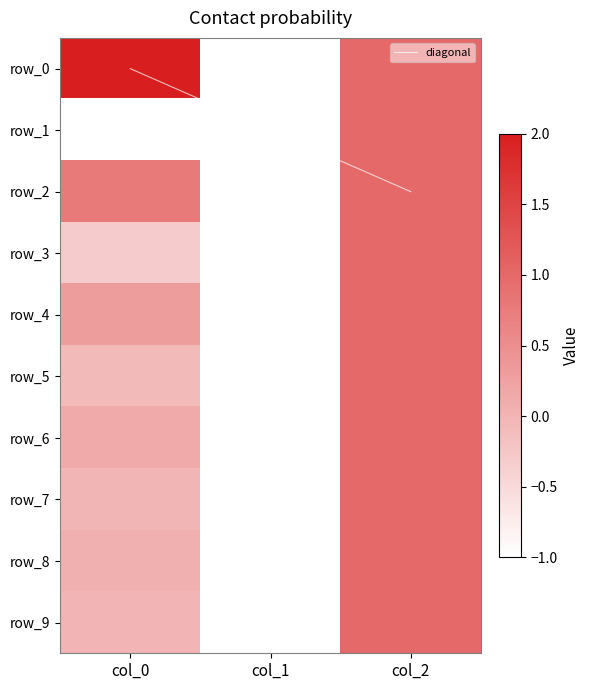

Which category has the highest value in the row_0 series?

col_0